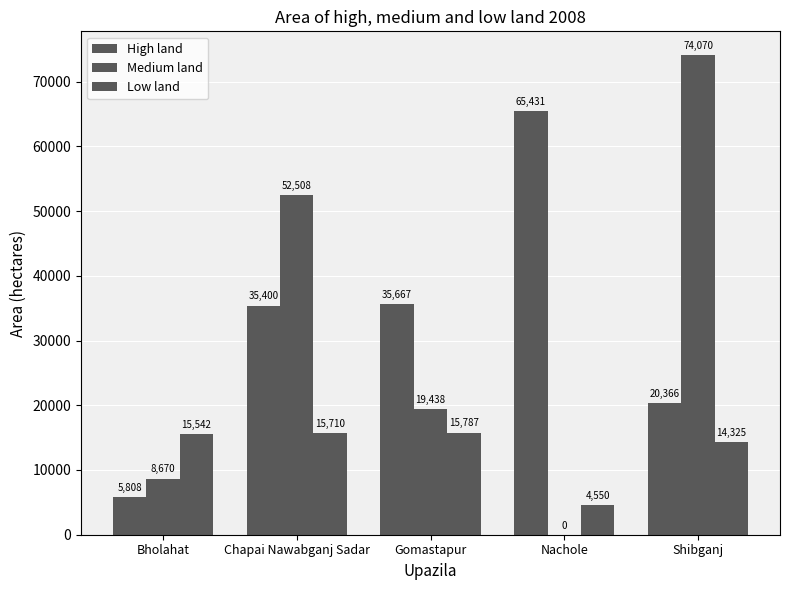

Which category has the lowest value in the Low land series?

Nachole